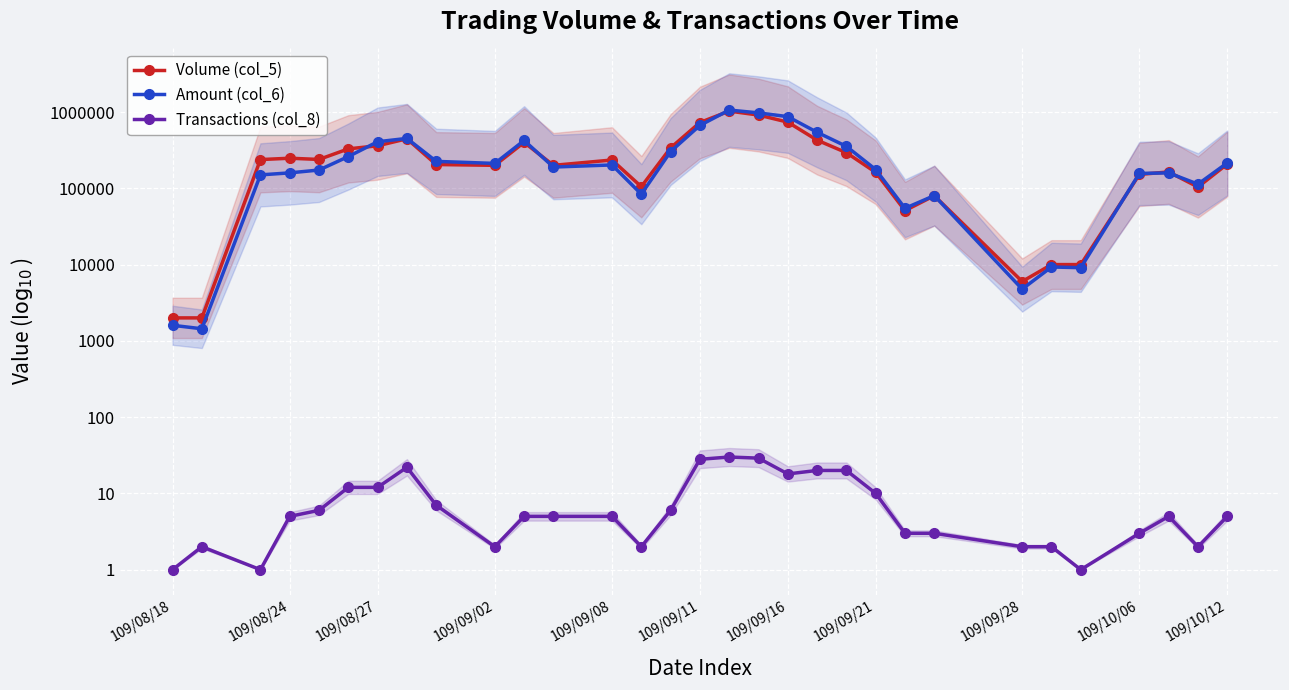

What position from the left is 109/09/16?

19